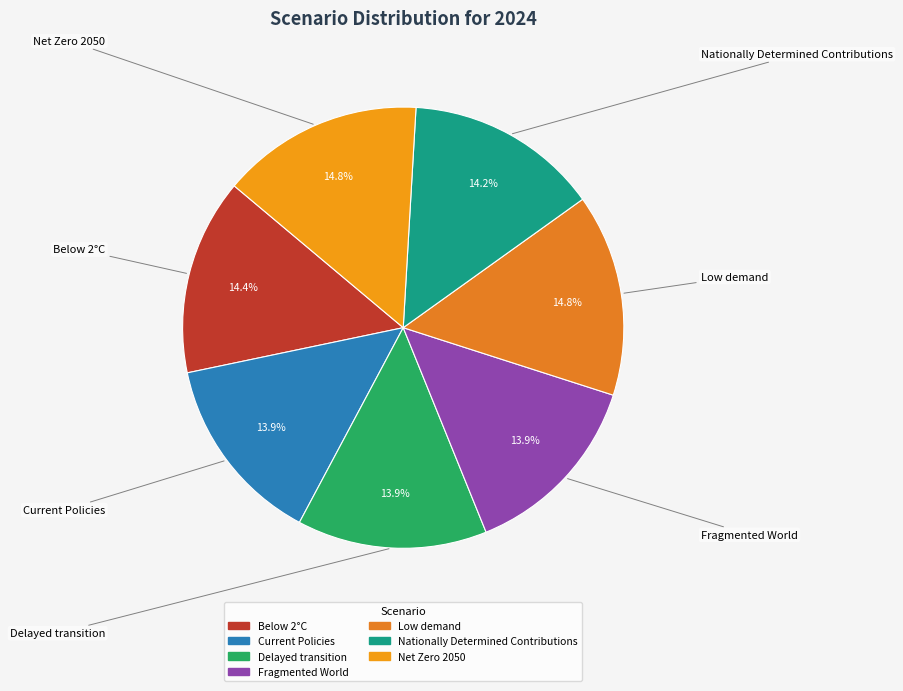

What portion of the pie excludes Fragmented World?

86.1%